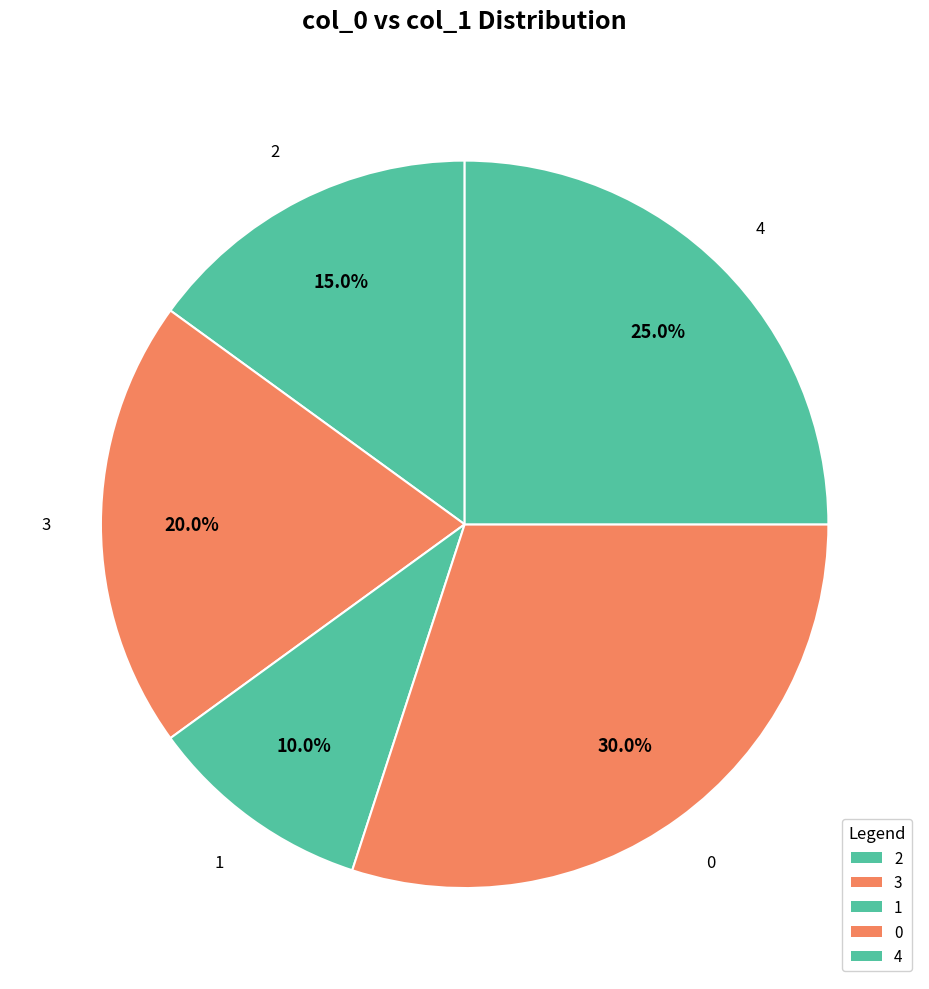

How many segments does this pie chart have?

5